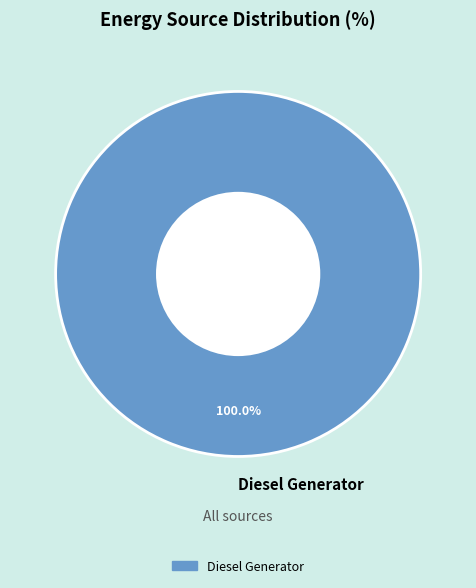

Which category accounts for the majority?

Diesel Generator